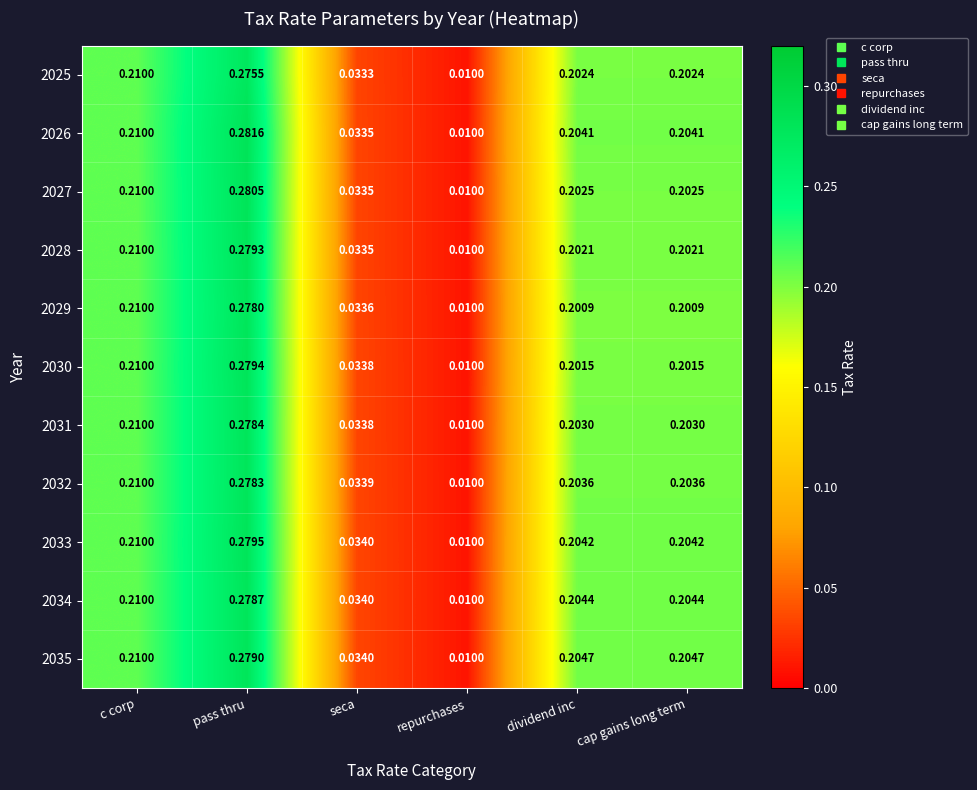

Where is 2035 nearest to the value 0?

repurchases